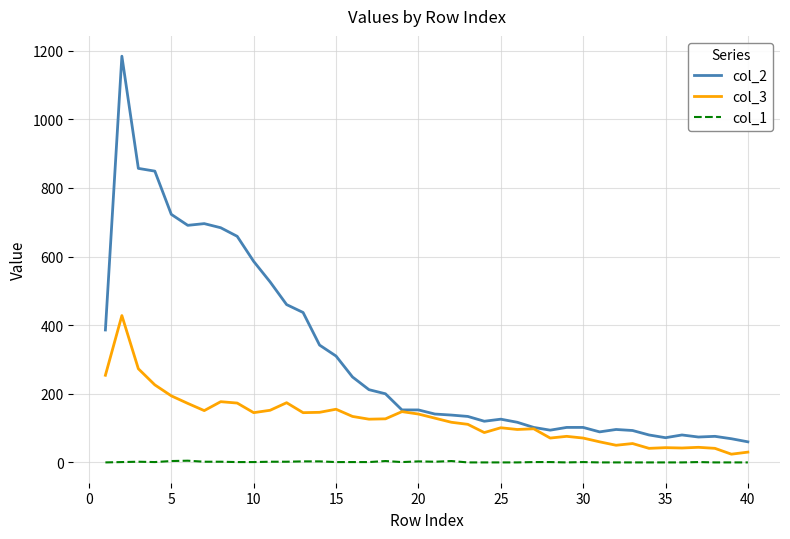

What is the greatest value displayed?

1184